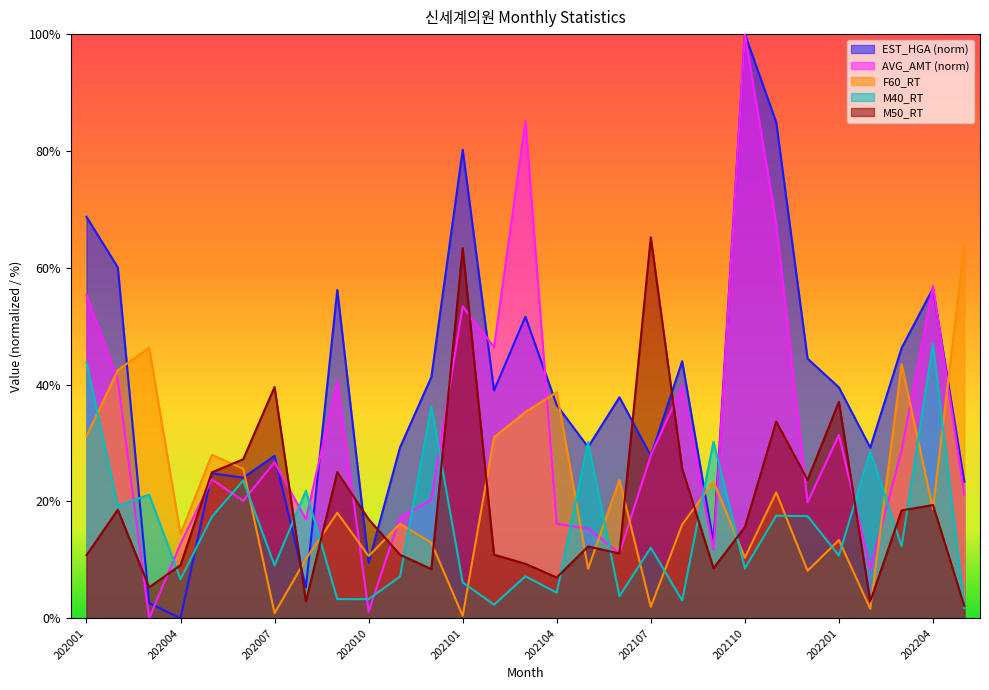

Where is the first local maximum for EST_HGA?

202005